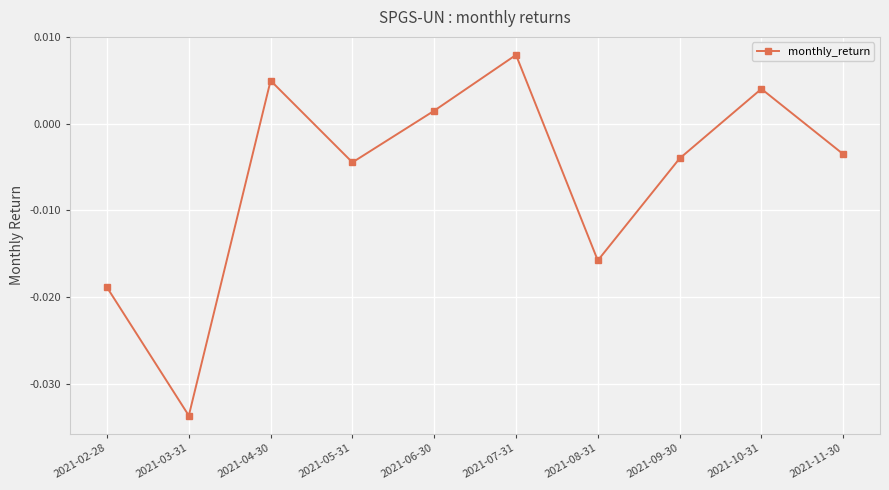

How many values are below zero?

6